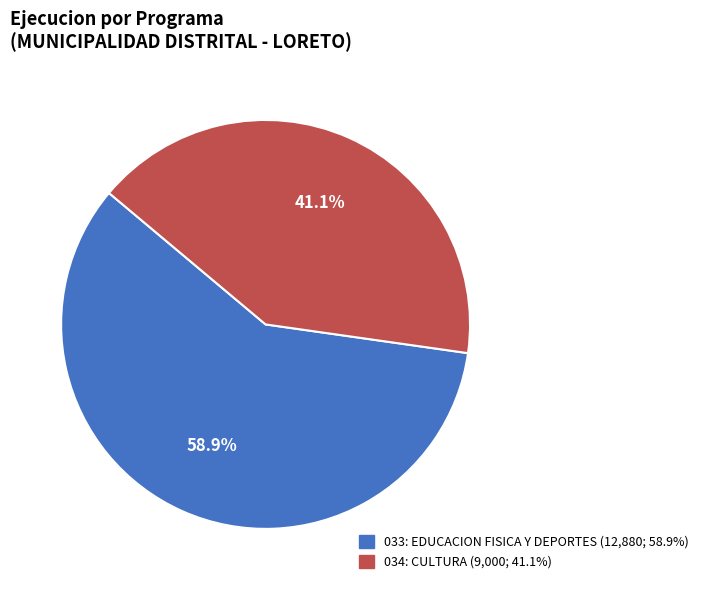

Rank the categories by value from highest to lowest.

033: EDUCACION FISICA Y DEPORTES, 034: CULTURA